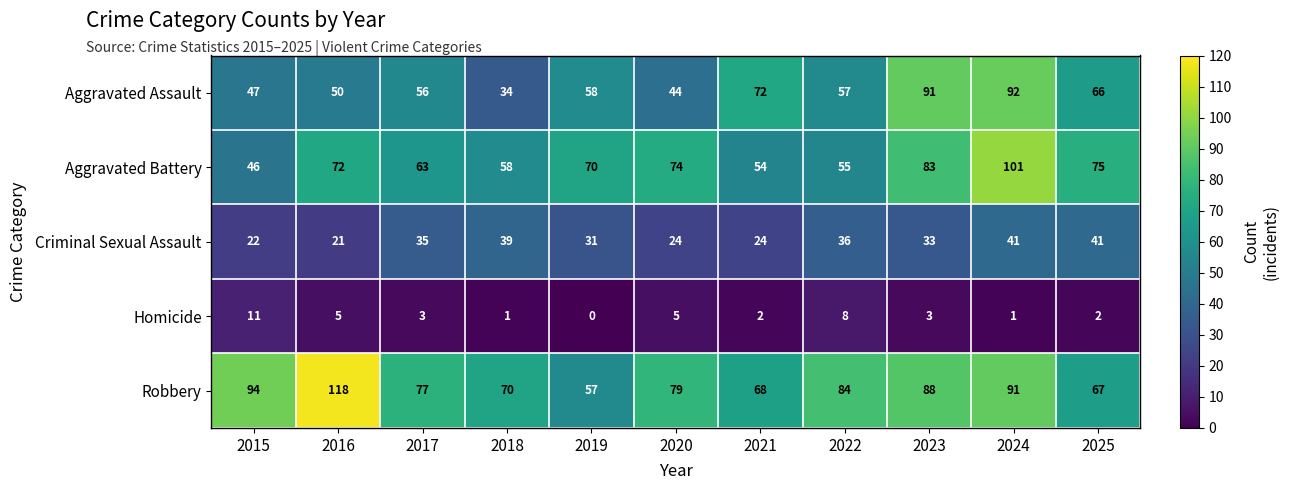

What is the sum of the Criminal Sexual Assault values at 2015 and 2020?

46